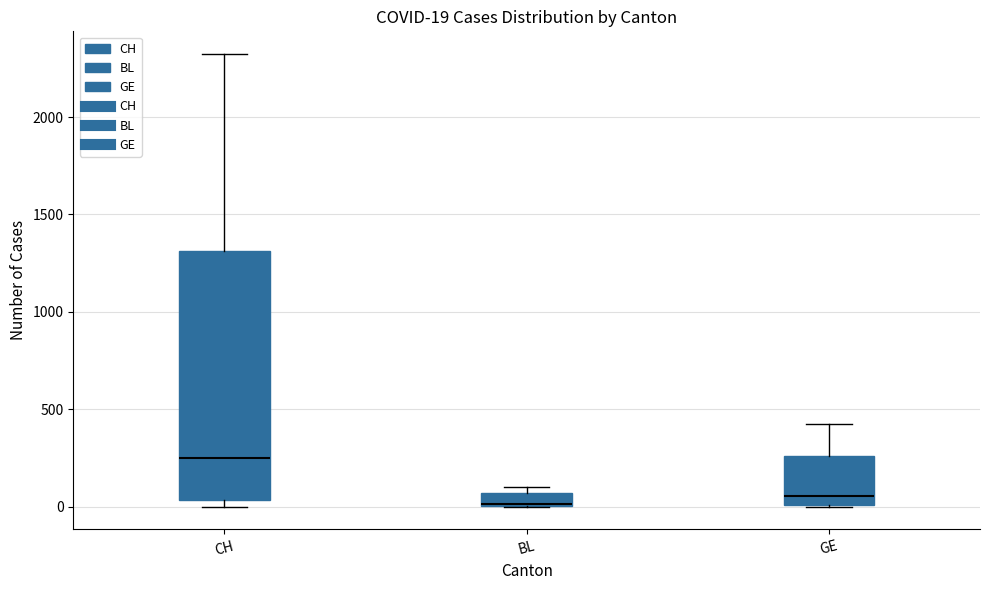

Comparing the boxes themselves (not the whiskers), which one is the tallest?

CH